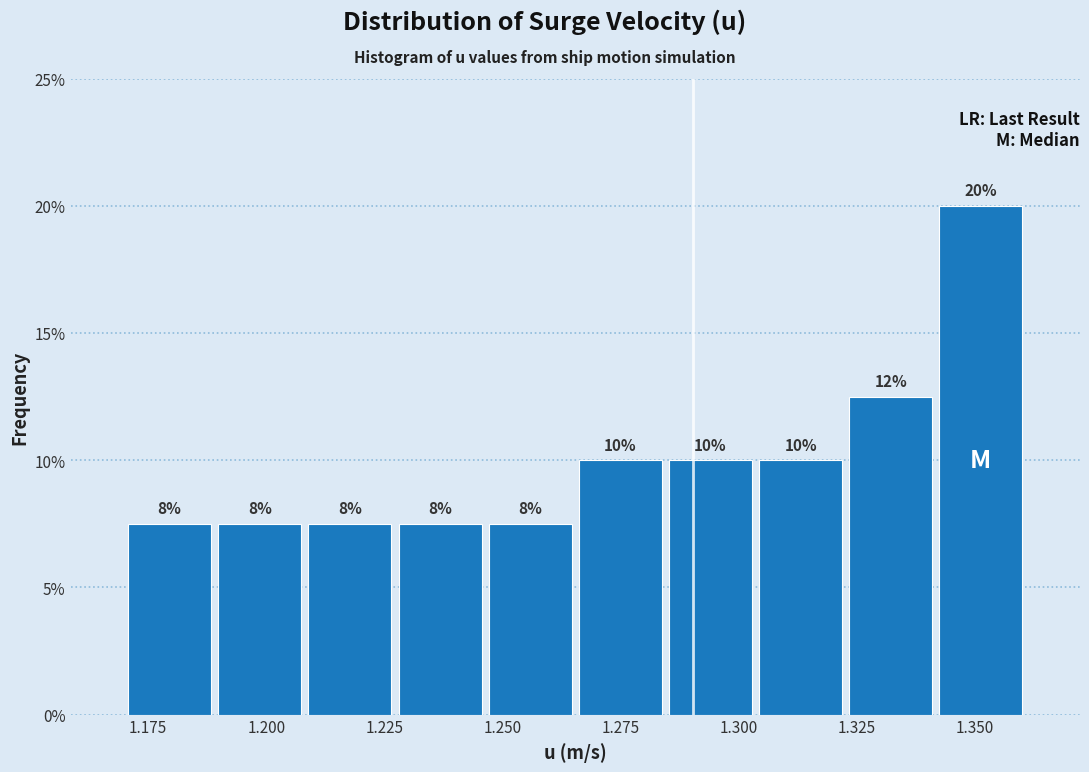

Read against the x-axis, roughly where is the centre of the tallest bar?

1.350